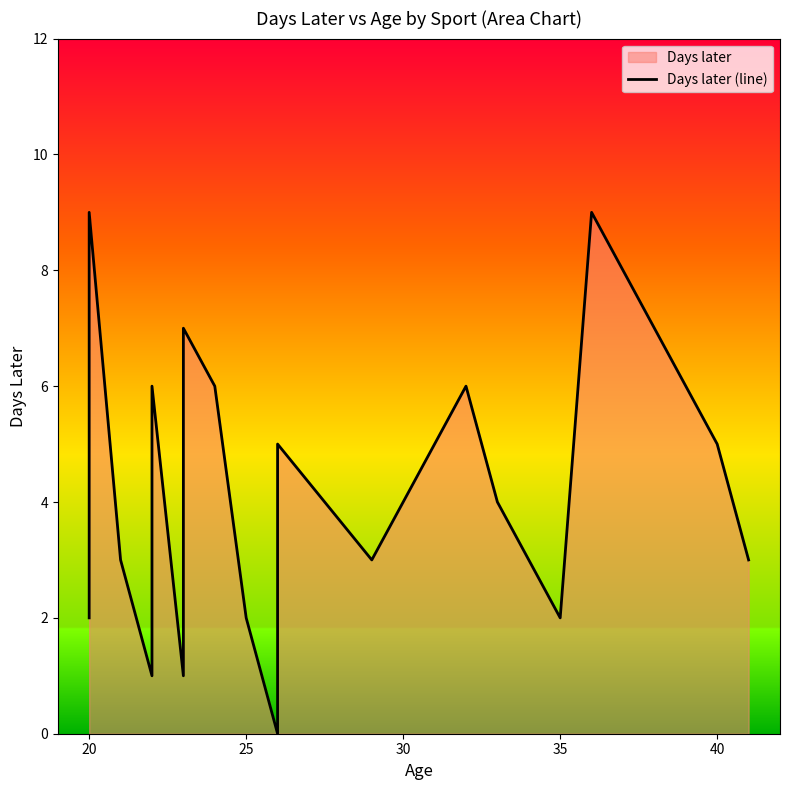

Count the values in the range 2 to 6.

14